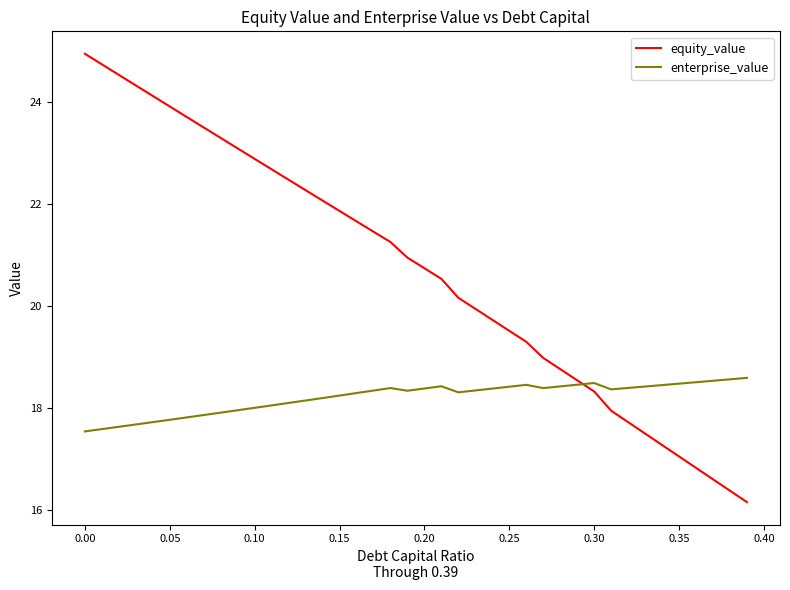

What is the lowest value of the enterprise_value series?

17.5